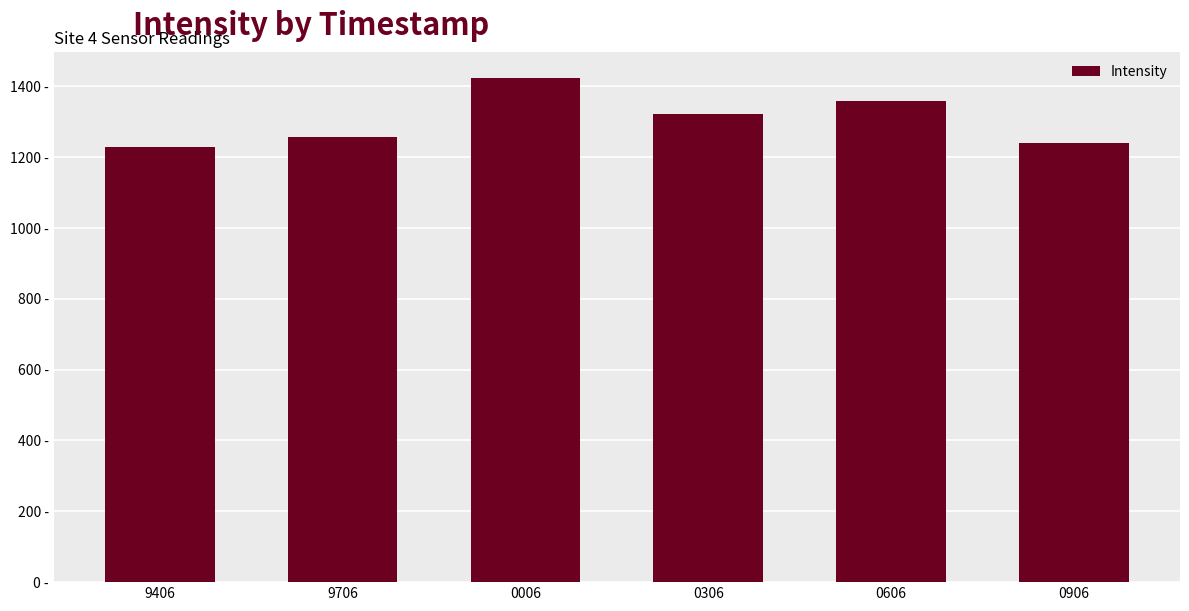

List the labels in order of value, smallest first.

9406, 0906, 9706, 0306, 0606, 0006